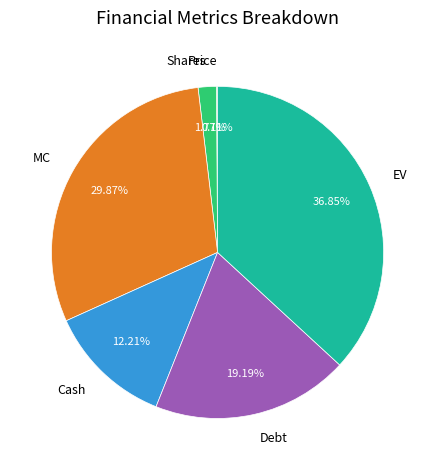

What percentage do Debt and EV together represent?

56.0%